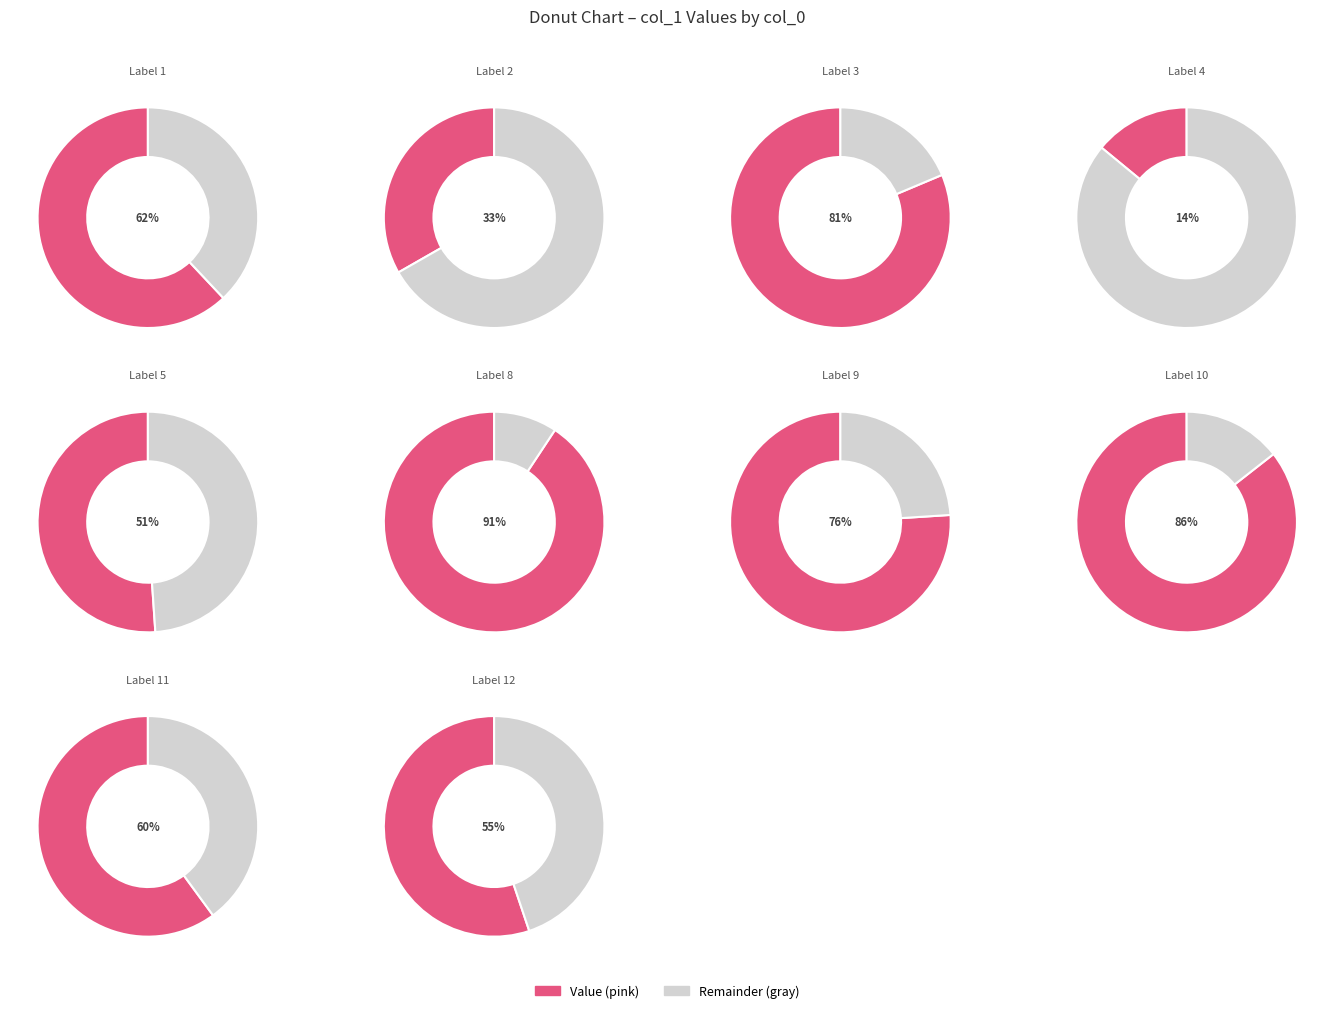

True or false: 6 accounts for 0% of the total.

True